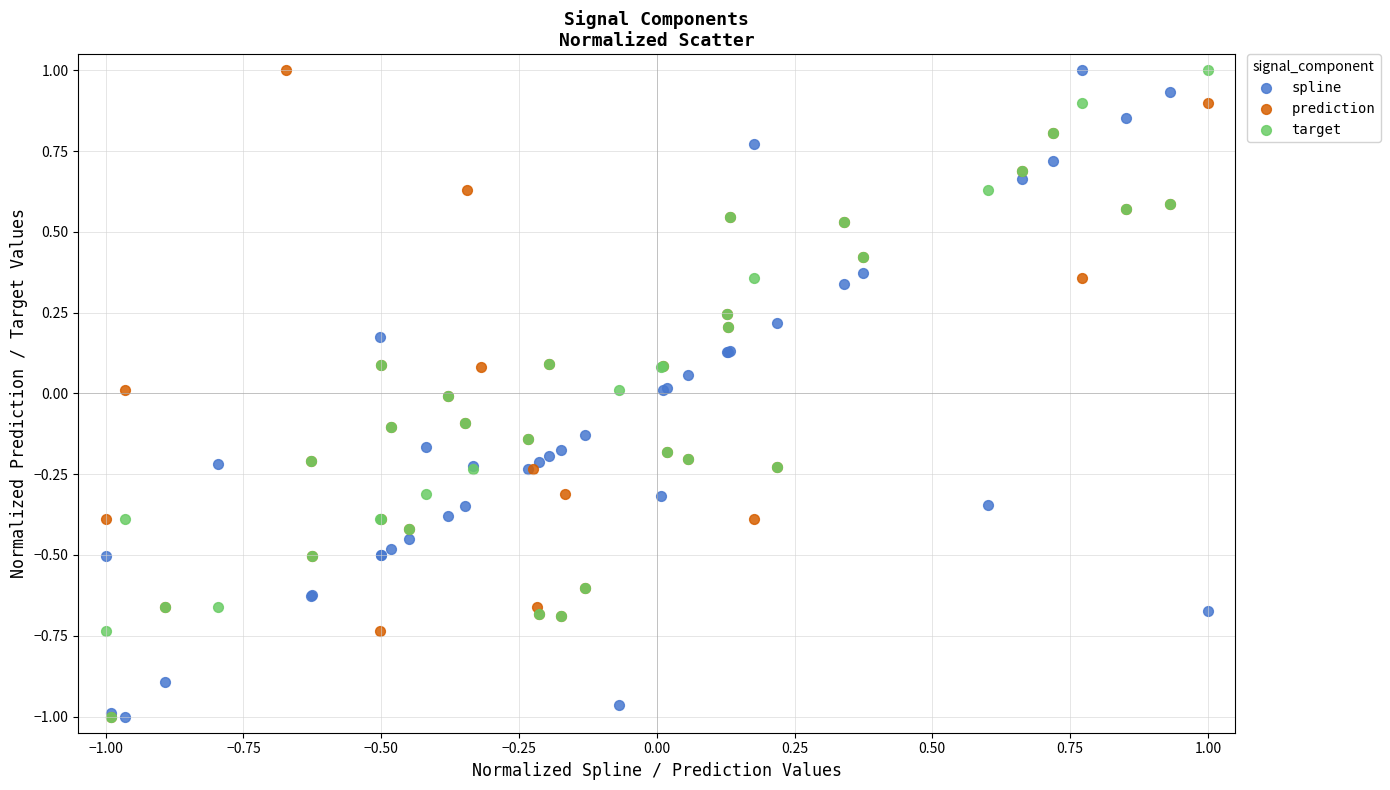

What are all the series names shown in the legend?

spline, prediction, target